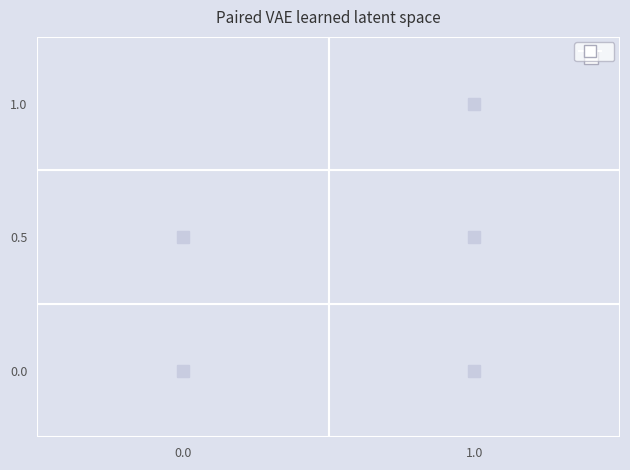

What is the total value across all series at 1.0?

3.9